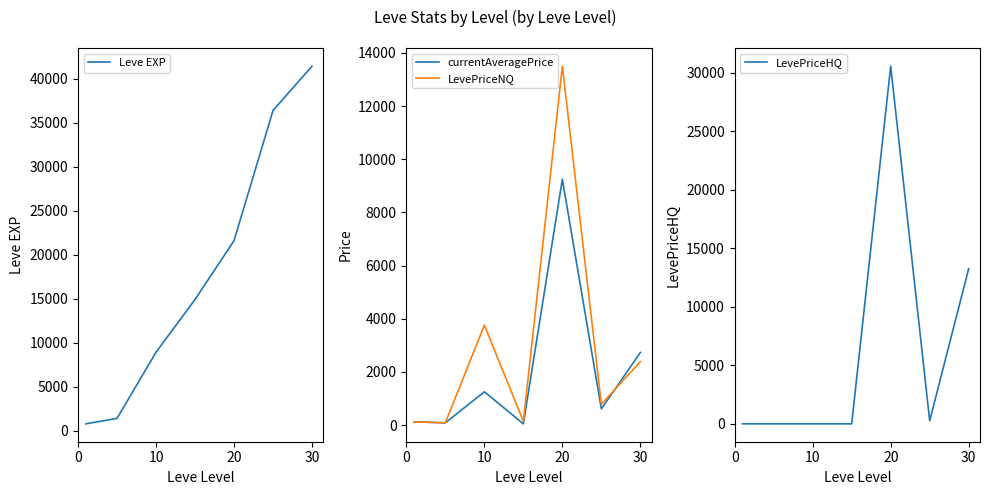

At how many categories does at least one series exceed 5162?

5